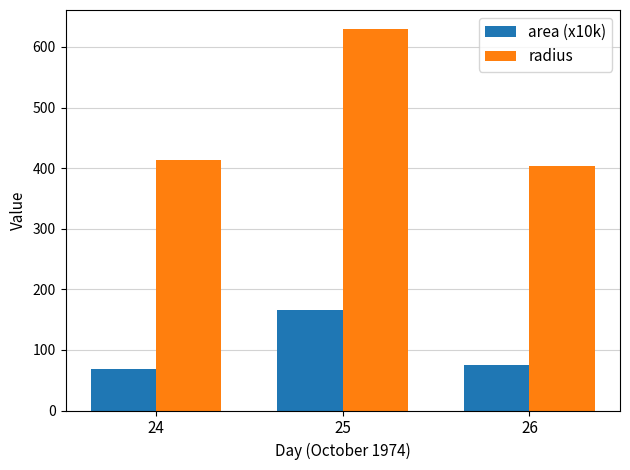

What is the difference between the radius values at 24 and 26?

9.5